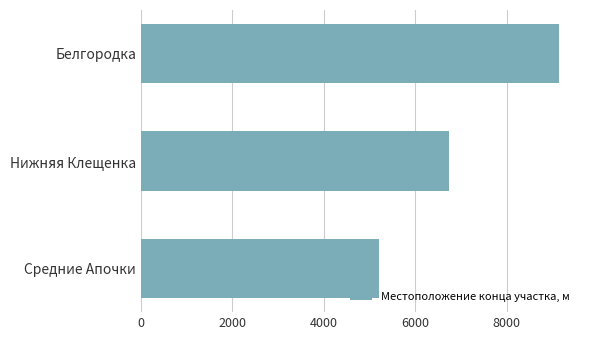

The chart shows a value of 6740 at Нижняя Клещенка. True or false?

True